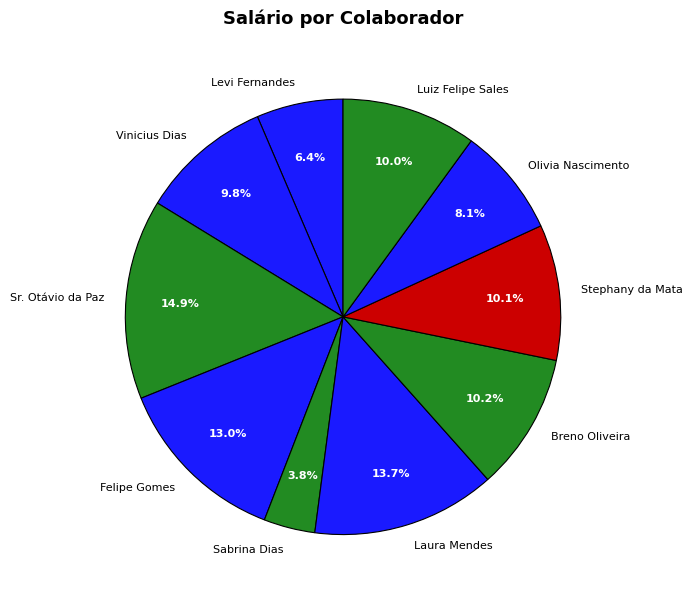

Count the number of slices in the pie.

10